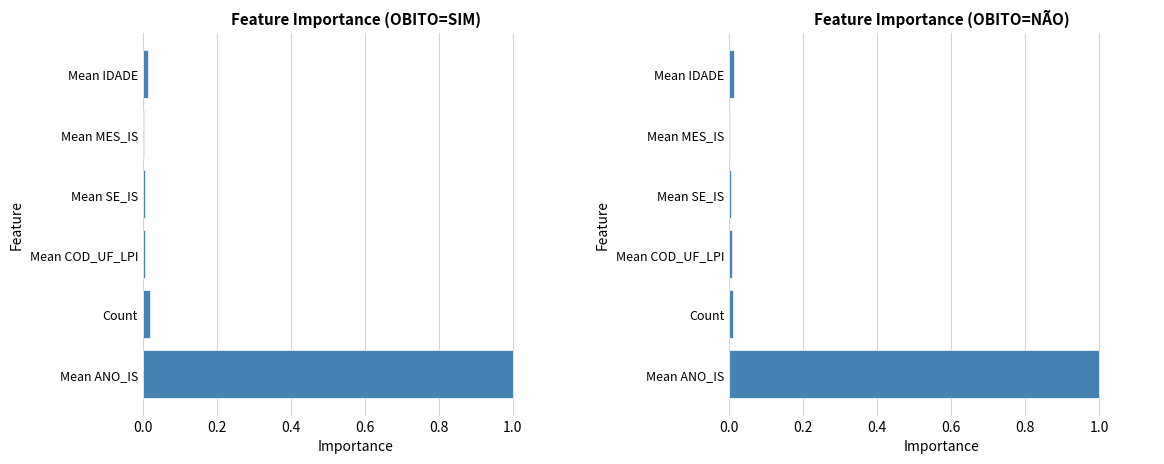

Rank the series at Mean MES_IS from highest to lowest value.

SIM, NÃO